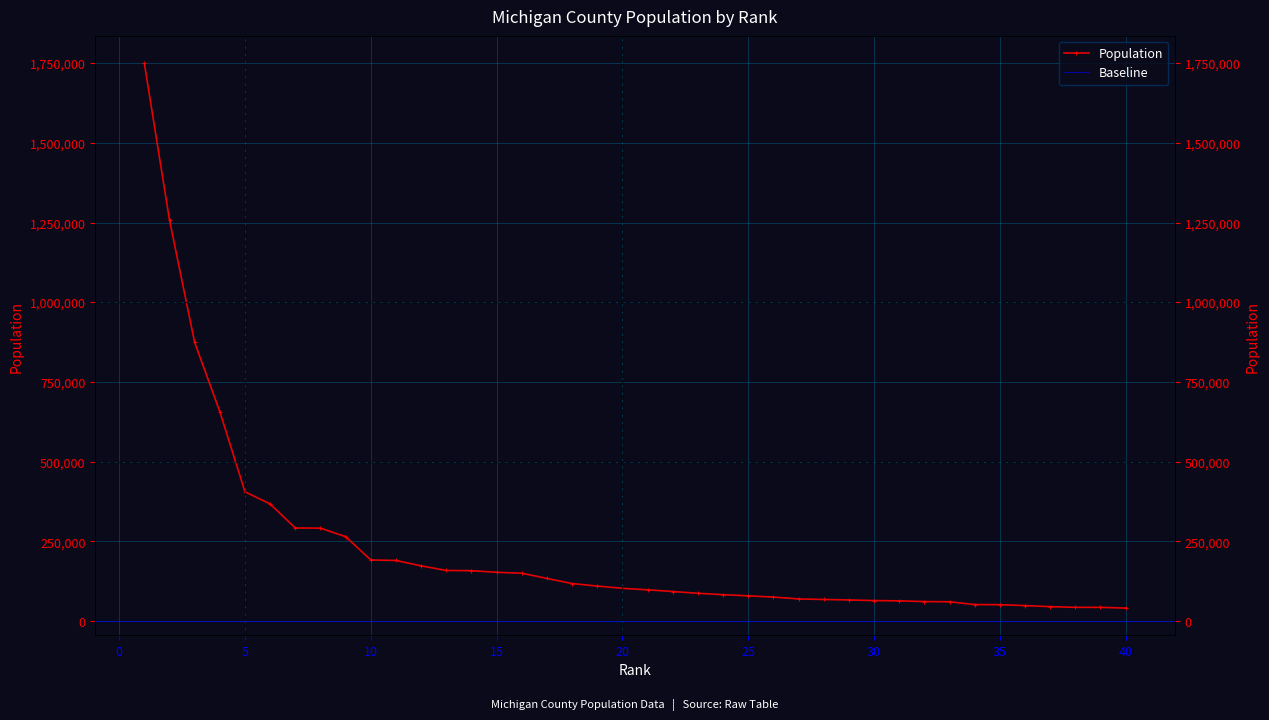

Reading right to left, extract all data points from this chart.

40=41170	39=43453	38=43517	37=45605	36=48980	35=51787	34=52245	33=60964	32=61550	31=63888	30=64697	29=66699	28=68122	27=69872	26=75677	25=79595	24=83156	23=87607	22=93088	21=98451	20=103126	19=110268	18=118081	17=134159	16=150500	15=153401	14=158510	13=159128	12=173566	11=190539	10=191995	9=265066	8=291830	7=292406	6=367601	5=405813	4=656955	3=873972	2=1257584	1=1749343